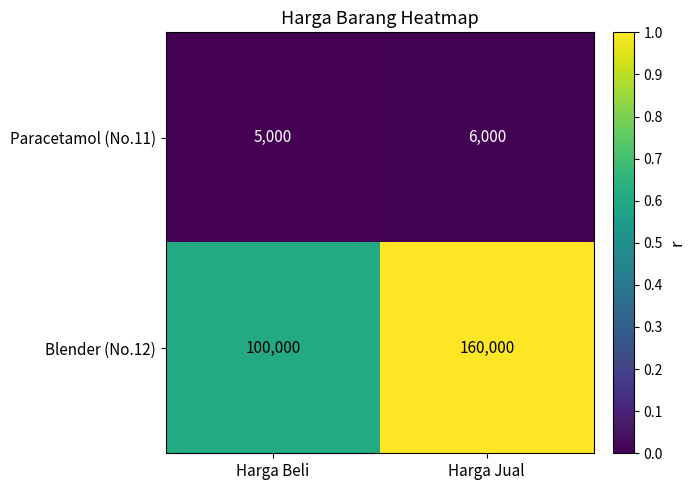

What is the highest value of the Paracetamol (No.11) series?

6000